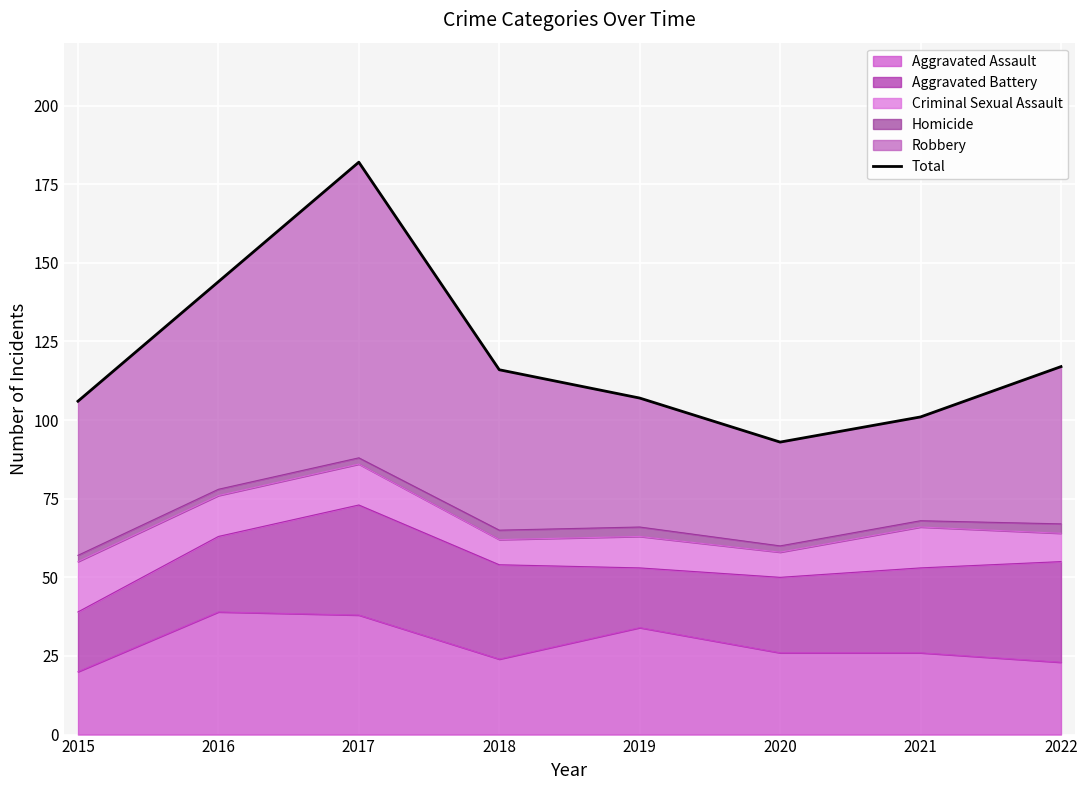

At which label is the value closest to 137?

2016